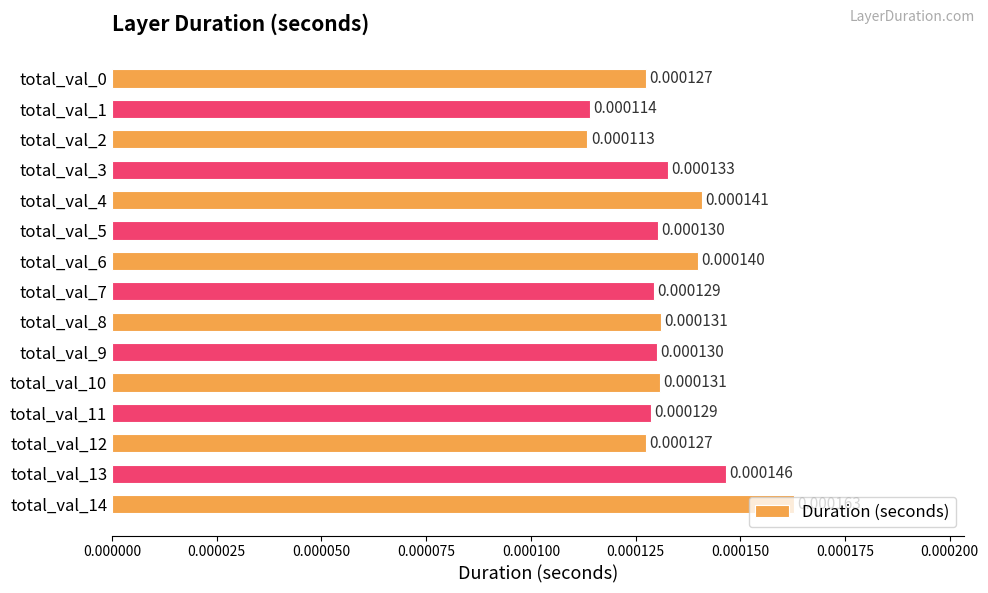

Between total_val_2 and total_val_8, which is larger?

total_val_8